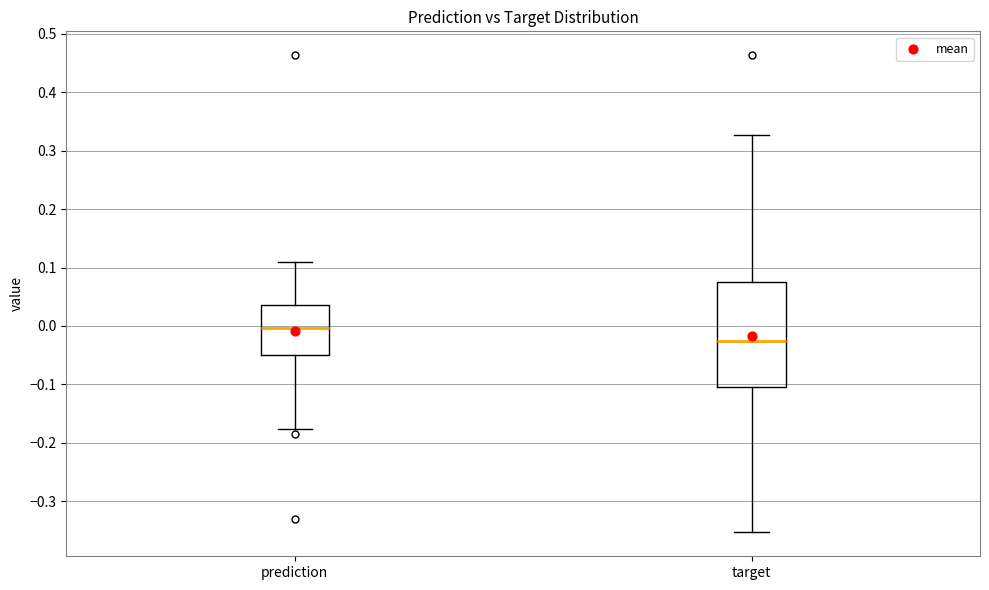

Reading left to right, transcribe this box plot: for each box, give where its median line is, the range the box spans, and where its two whiskers end, as read against the y-axis. The values are not printed on the chart, so give them approximately, as read against the axis.

prediction: median 0.00, box -0.05 to 0.04, whiskers -0.18 to 0.11
target: median -0.03, box -0.11 to 0.08, whiskers -0.35 to 0.33